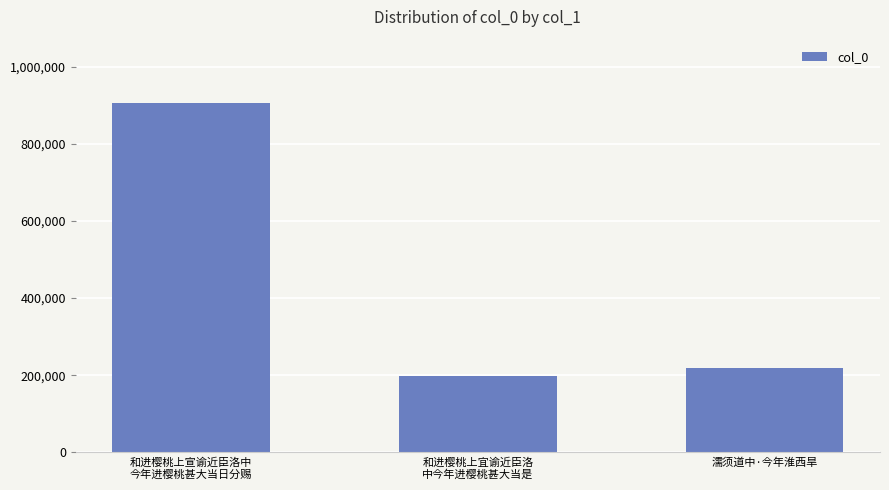

What is the smallest value displayed?

198005